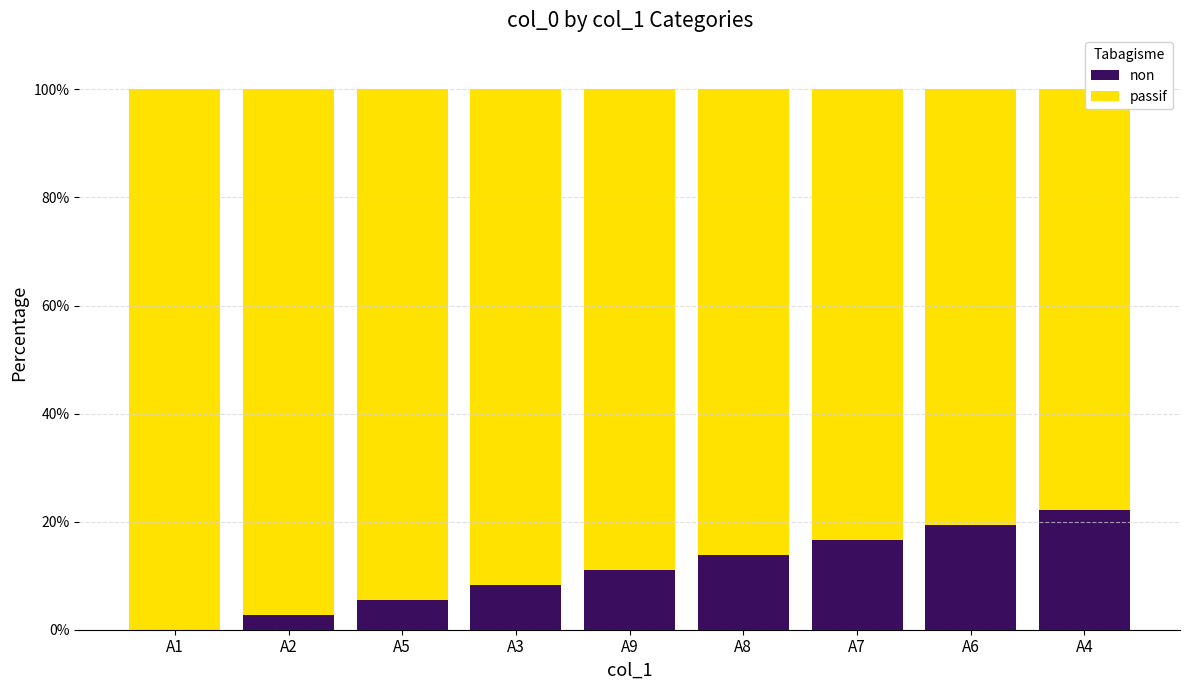

What is the total value across all series at A1?

100.0